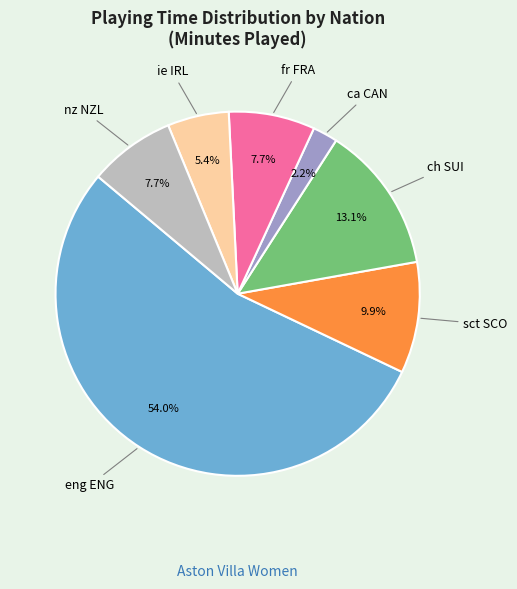

To the nearest percent, what is the average slice percentage?

14%